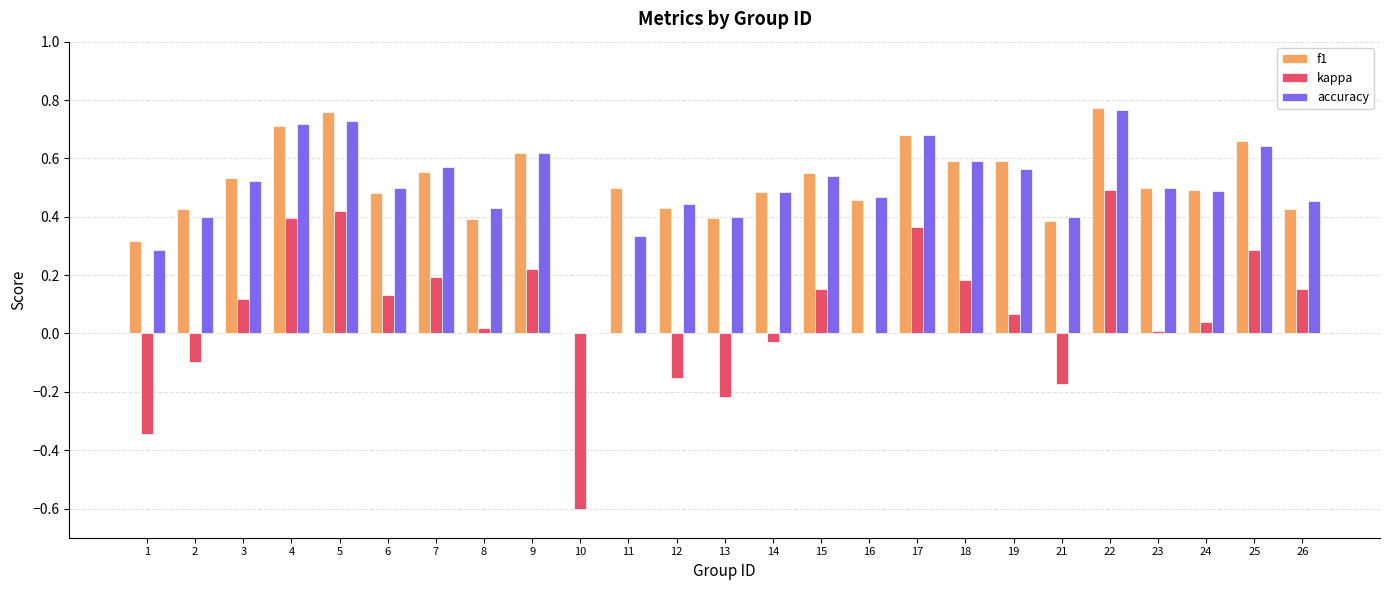

Which series changed the most between 6 and 9?

f1